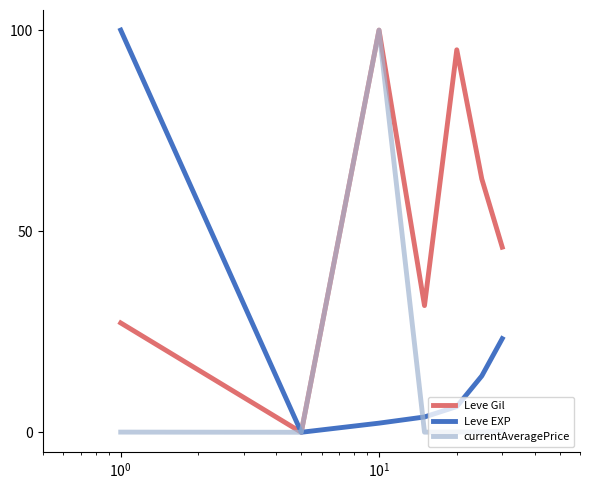

Rank the series by their average value, from highest to lowest.

Leve Gil, Leve EXP, currentAveragePrice